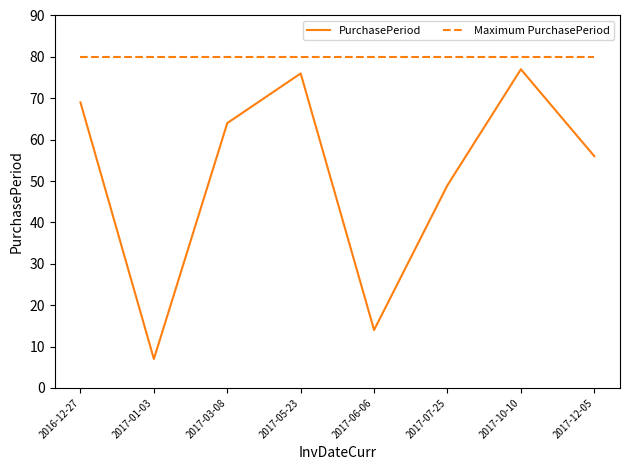

What is the lowest value of the Maximum PurchasePeriod series?

80